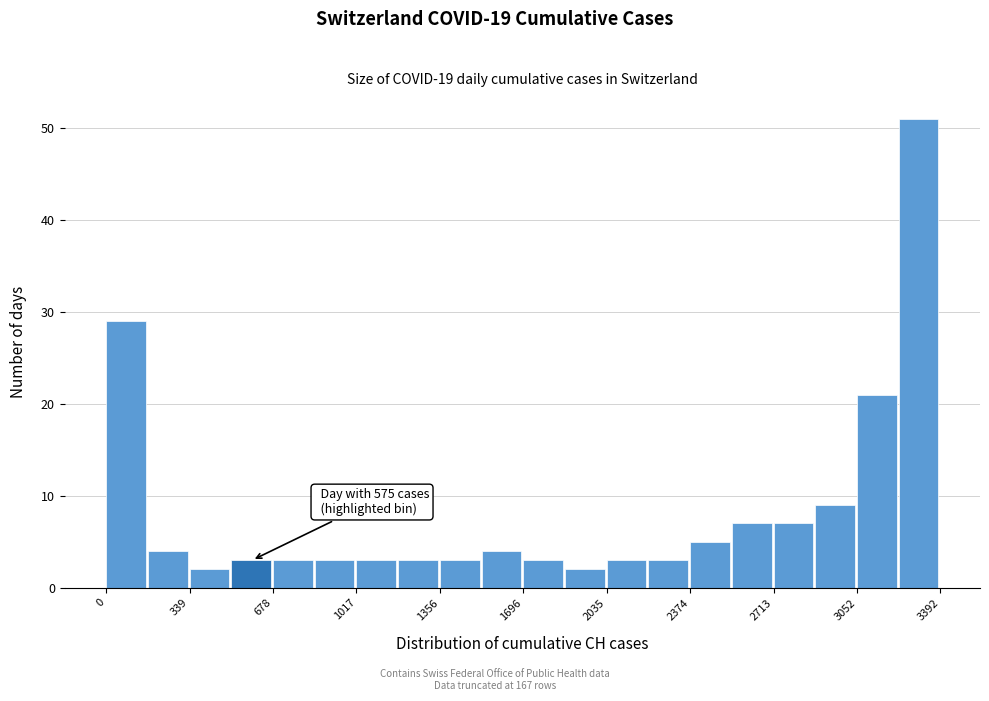

Around what value on the x-axis is the tallest bar? Give the approximate position of its centre, as read against the axis.

3300